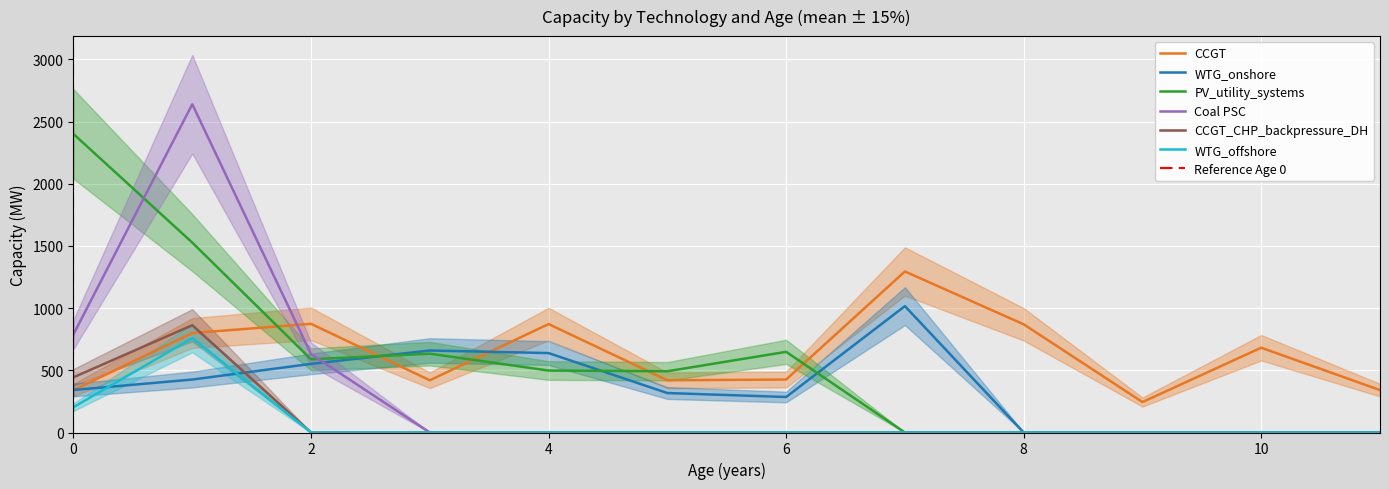

What is the difference between the PV_utility_systems values at 0 and 7?

2400.5